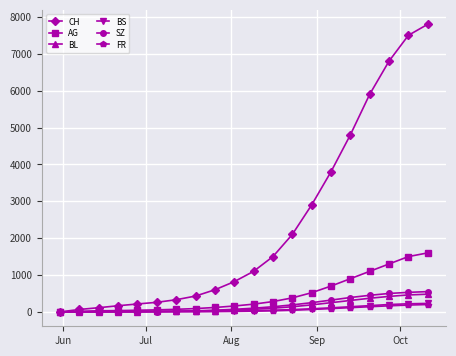

Which series has the largest total across all categories?

CH